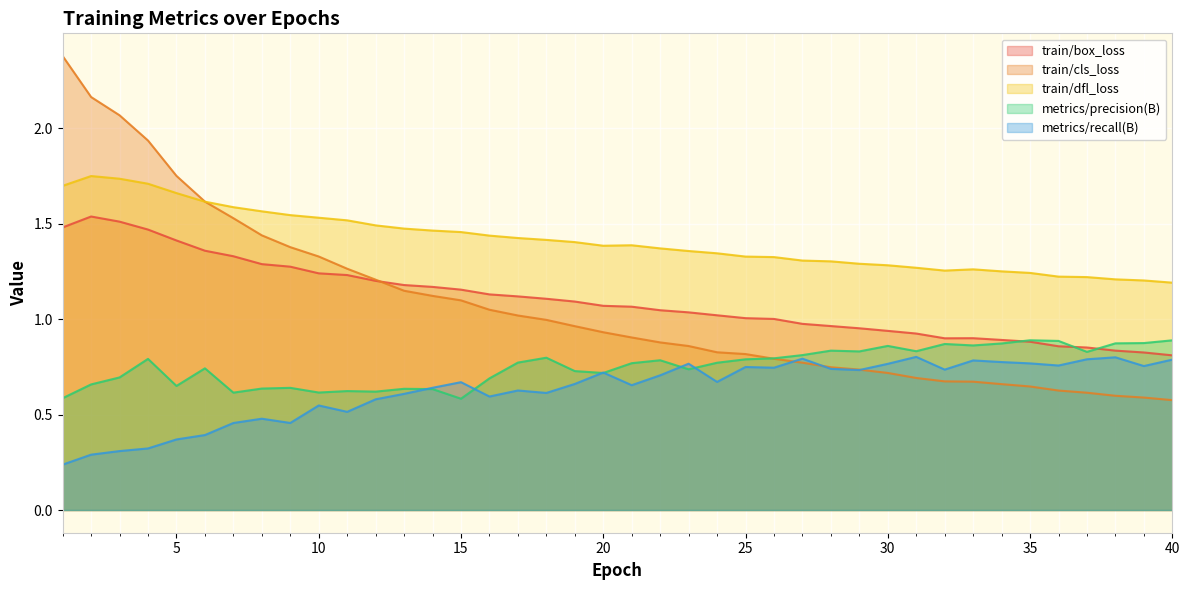

What is the total value across all series at 31?

4.5